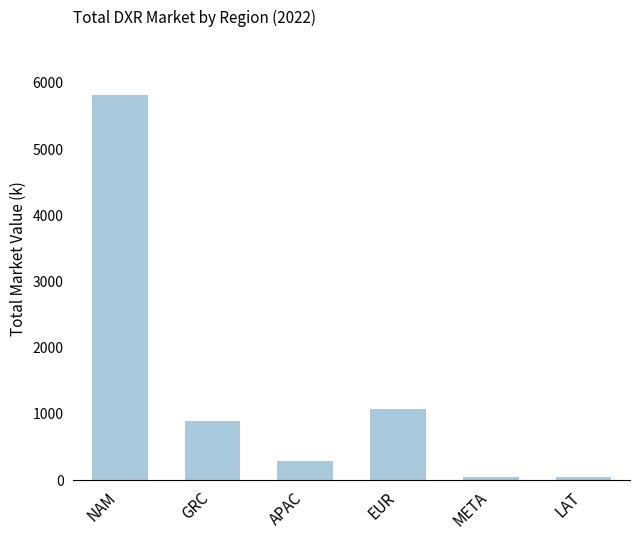

The chart shows a value of 891.0 at GRC. True or false?

True